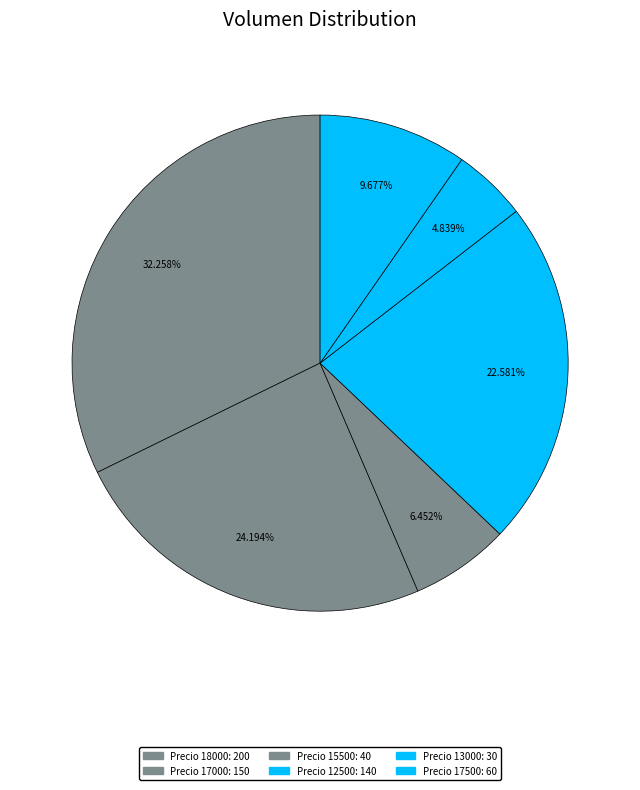

How many segments does this pie chart have?

6